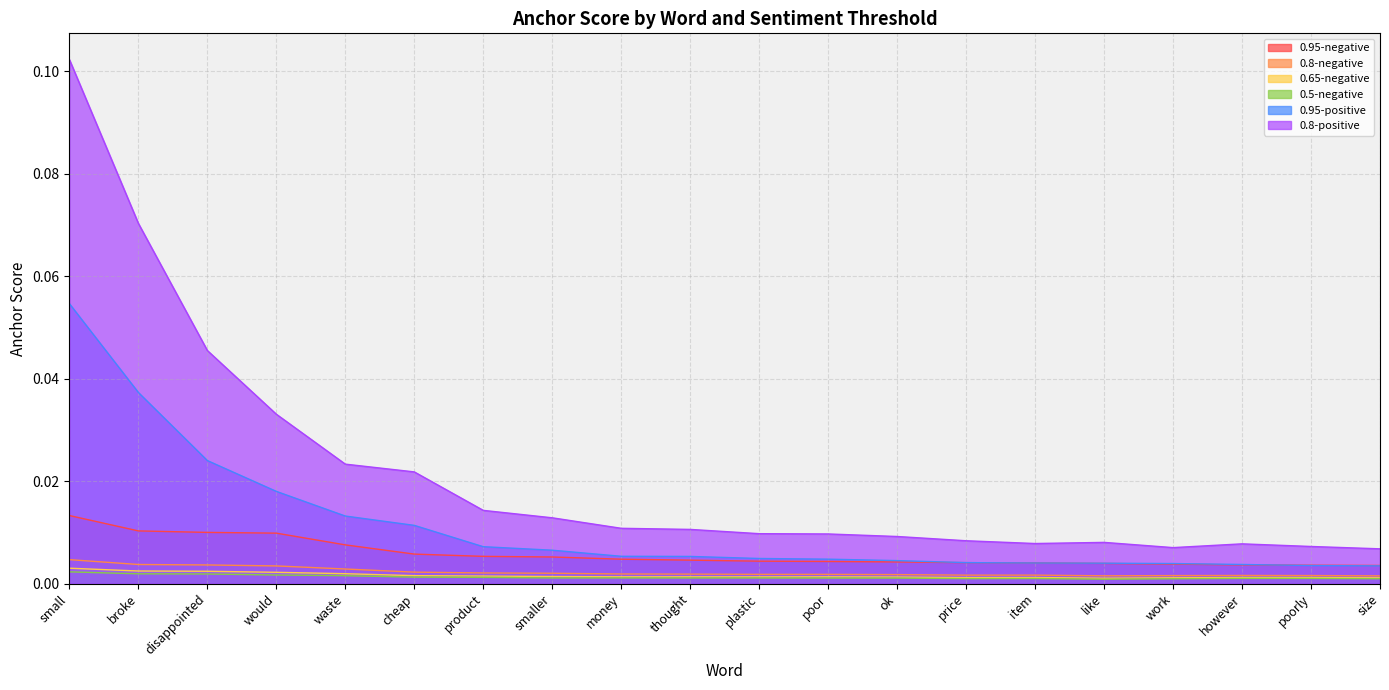

Where is the first local minimum for 0.65-negative?

plastic